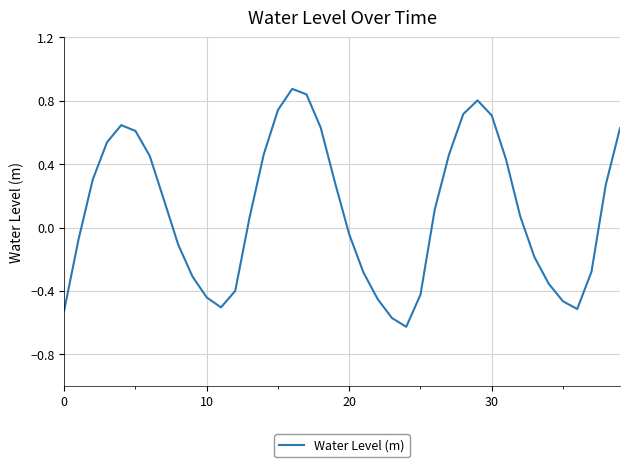

At which category does the data reach its first local valley?

11